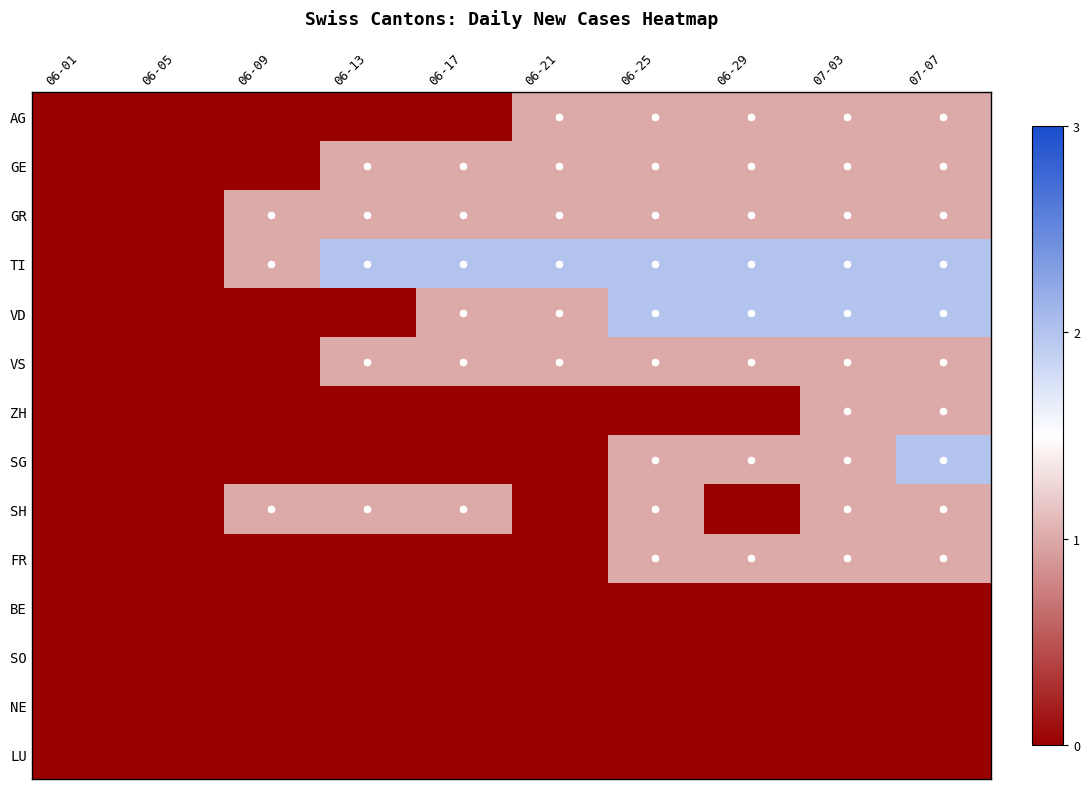

Which series has the largest total across all categories?

TI